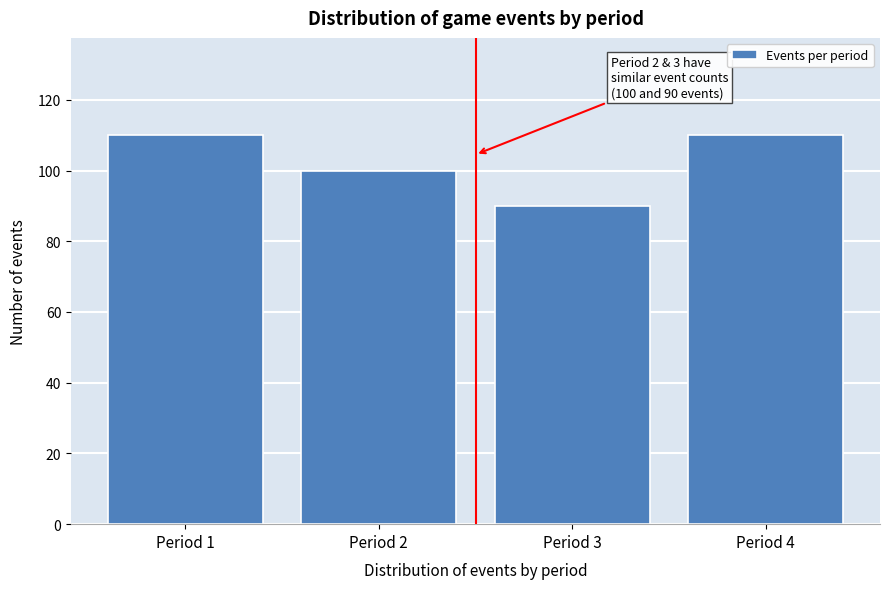

Reading left to right, what are all the values shown in this chart?

110	100	90	110